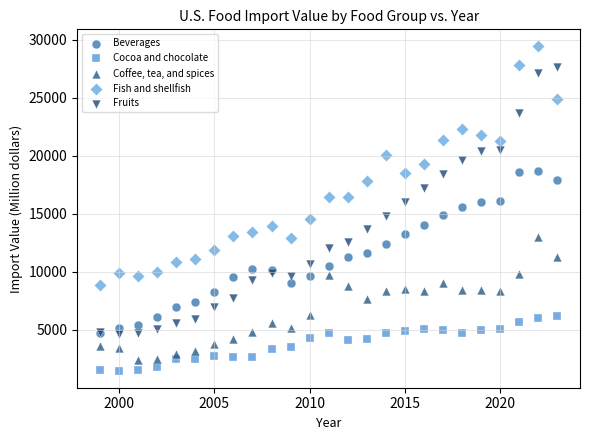

What are all the series names shown in the legend?

Beverages, Cocoa and chocolate, Coffee, tea, and spices, Fish and shellfish, Fruits